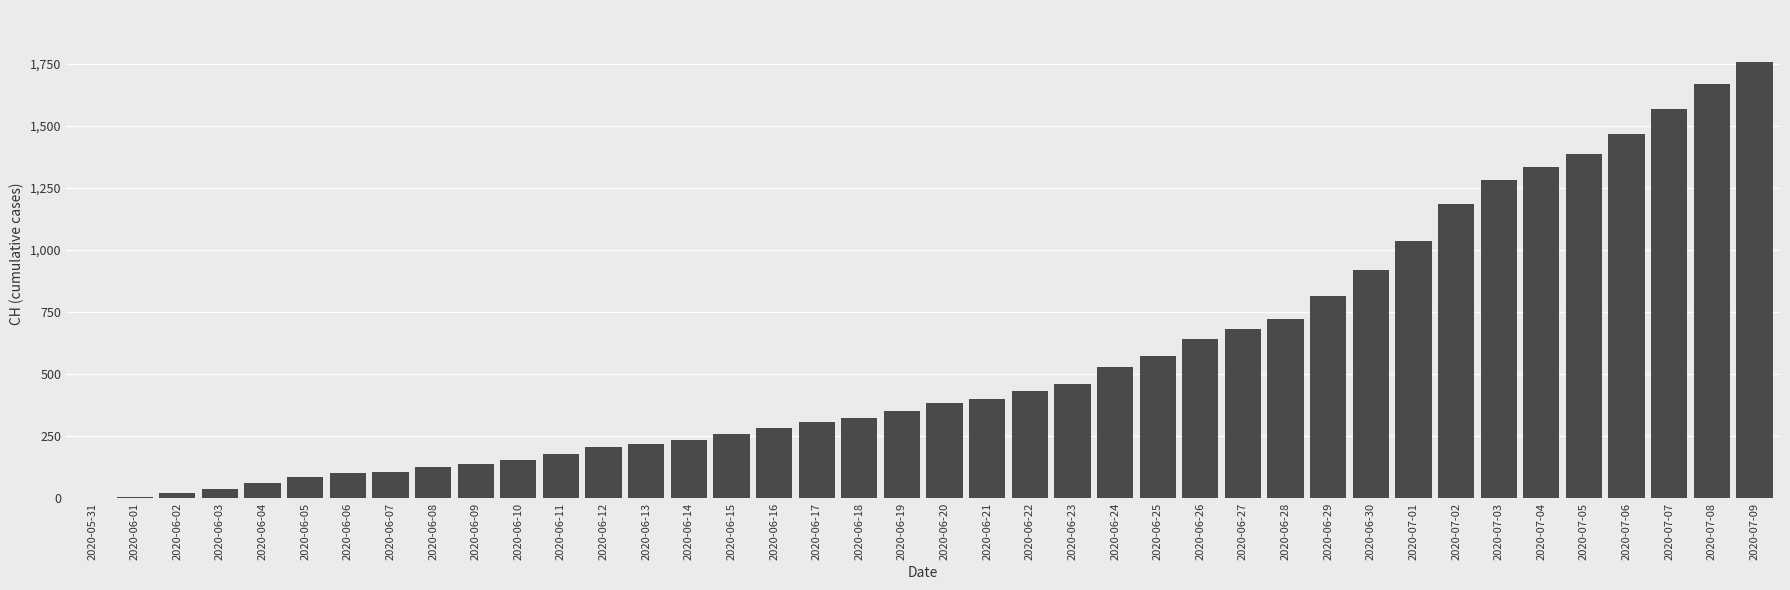

What is the change in value from 2020-05-31 to 2020-07-03?

+1284